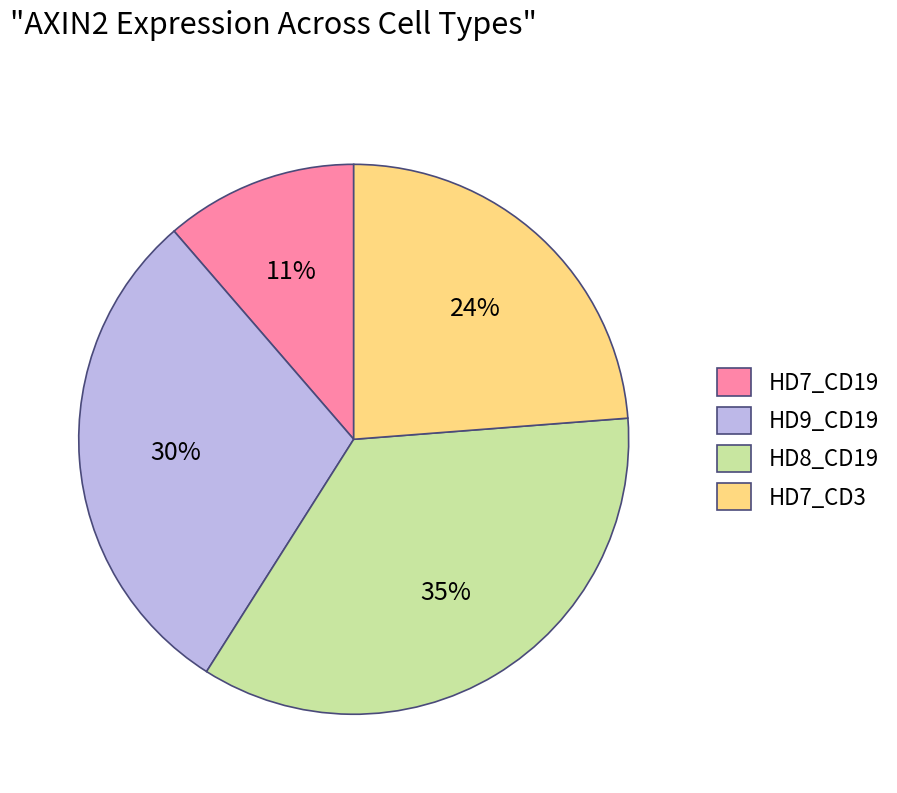

Approximately how many times larger is the value at HD9_CD19 compared to HD7_CD3?

1.2